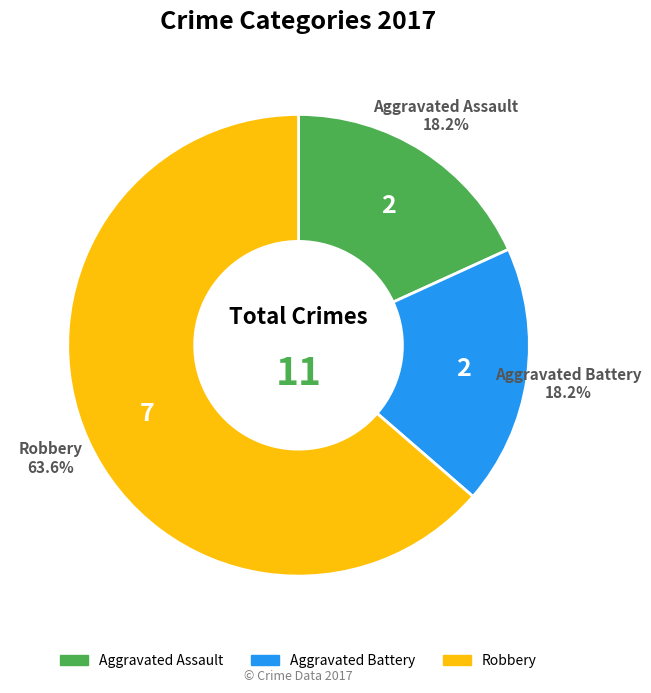

To the nearest percent, what is the combined percentage of Aggravated Assault and Aggravated Battery?

36%